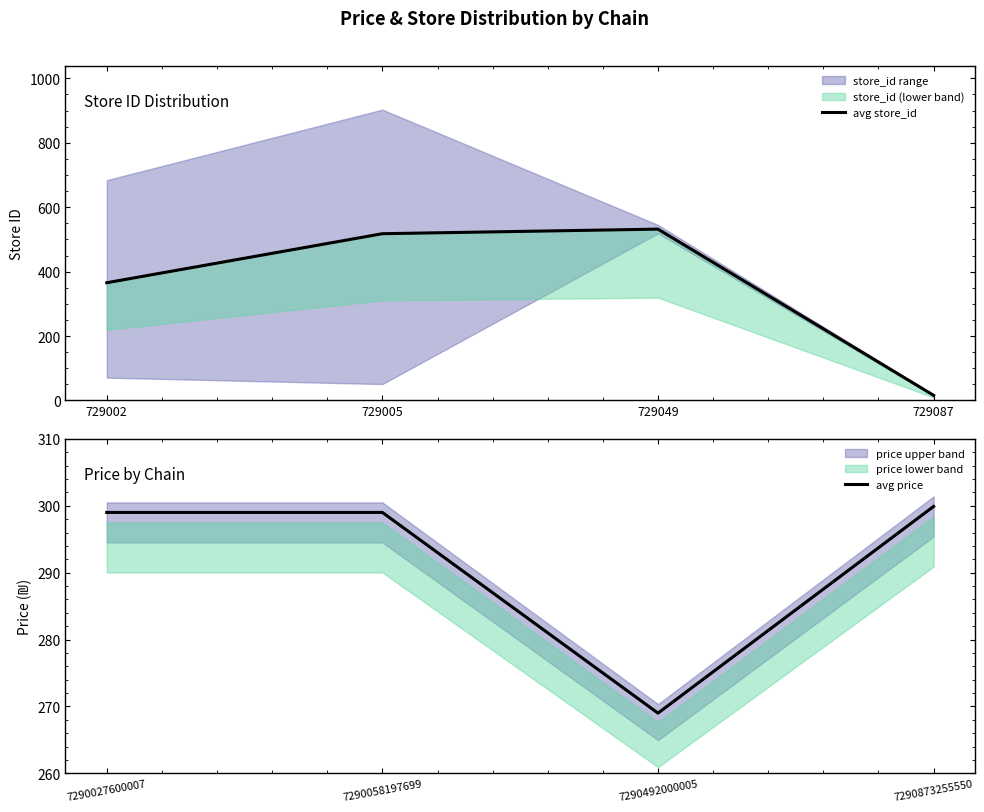

Reading left to right, what are all the values shown in this chart?

avg store_id: 365.6	517.8	532.0	16.0
avg price: 299.0	299.0	269.0	299.9